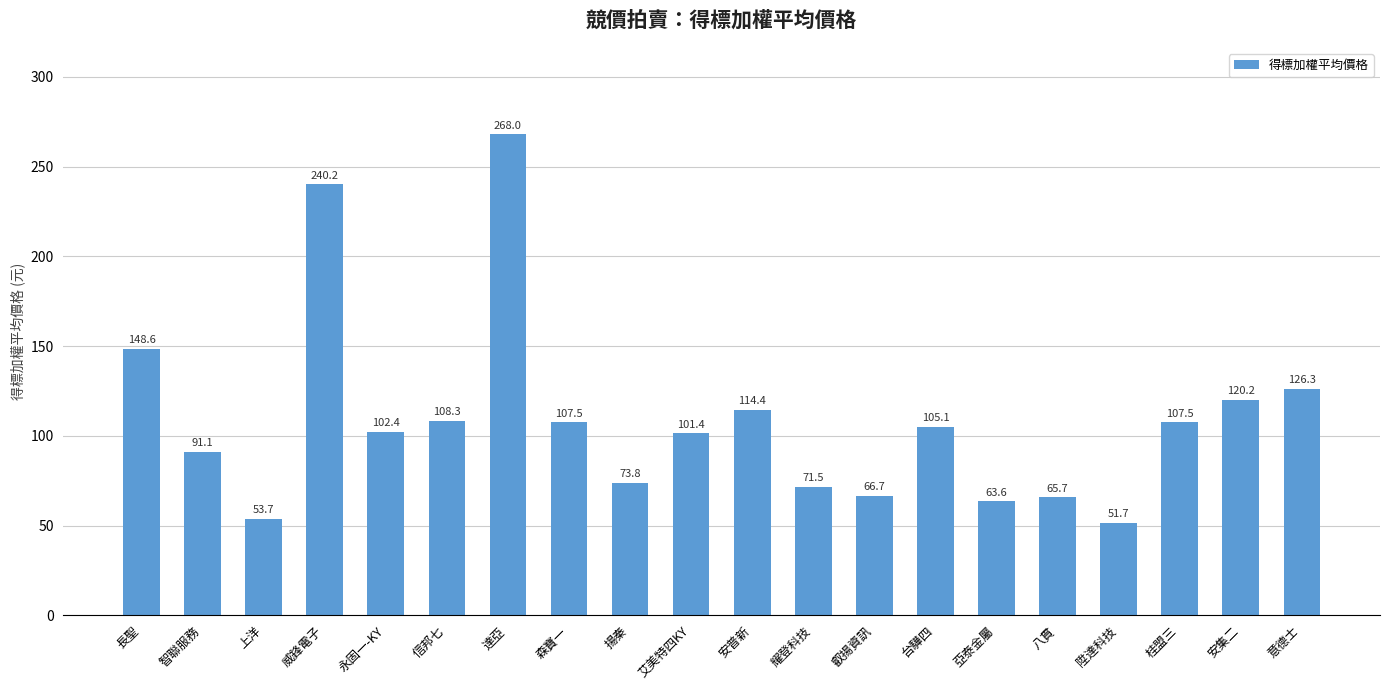

What is the label of the 14th bar from the right?

達亞